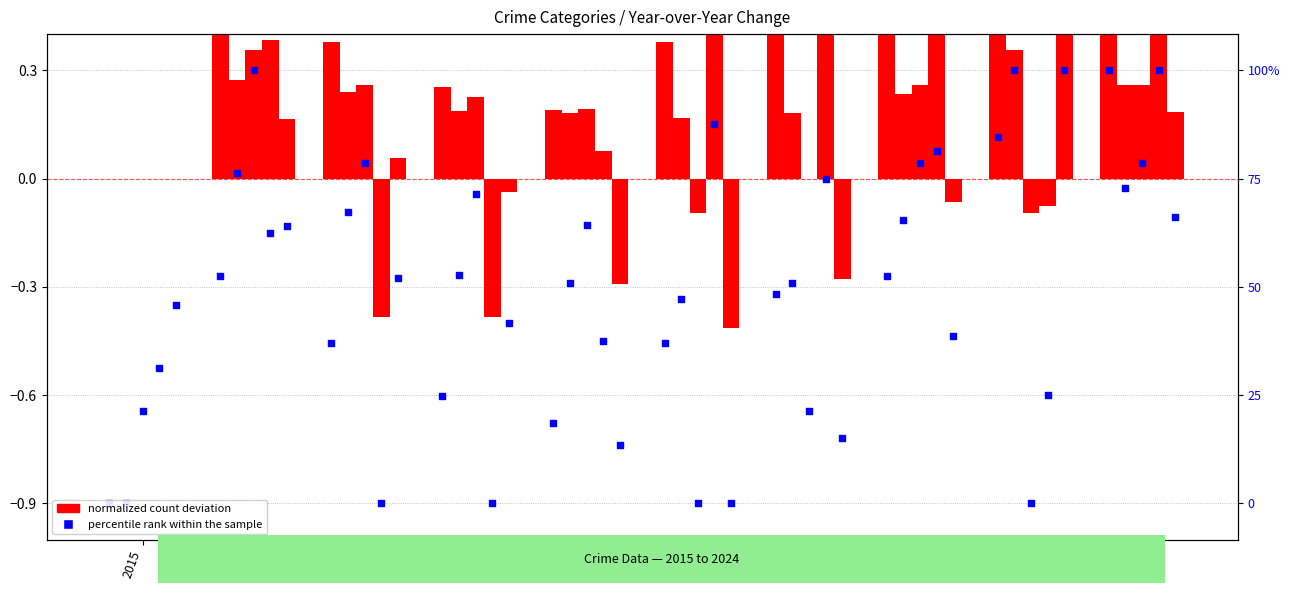

Is the value of percentile rank within the sample at 2022 greater than the value of Aggravated Assault at 2016?

No